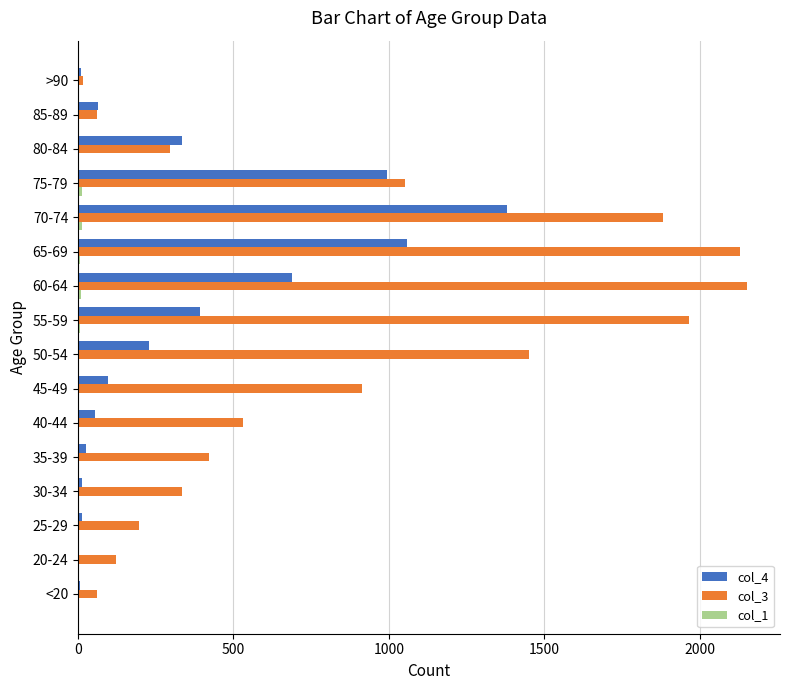

The col_3 series shows 1053 at 75-79. True or false?

True